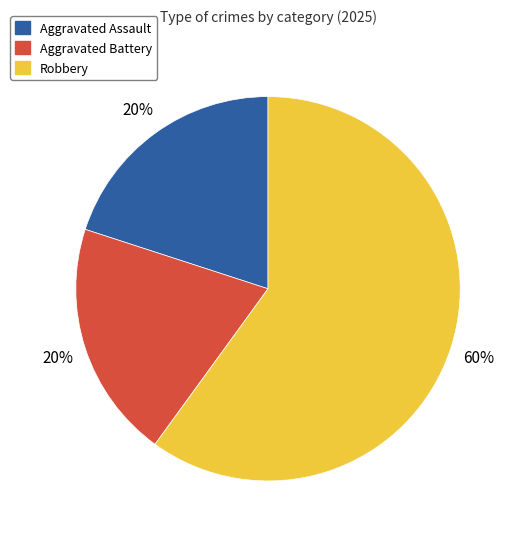

Is Robbery the majority of the pie?

Yes